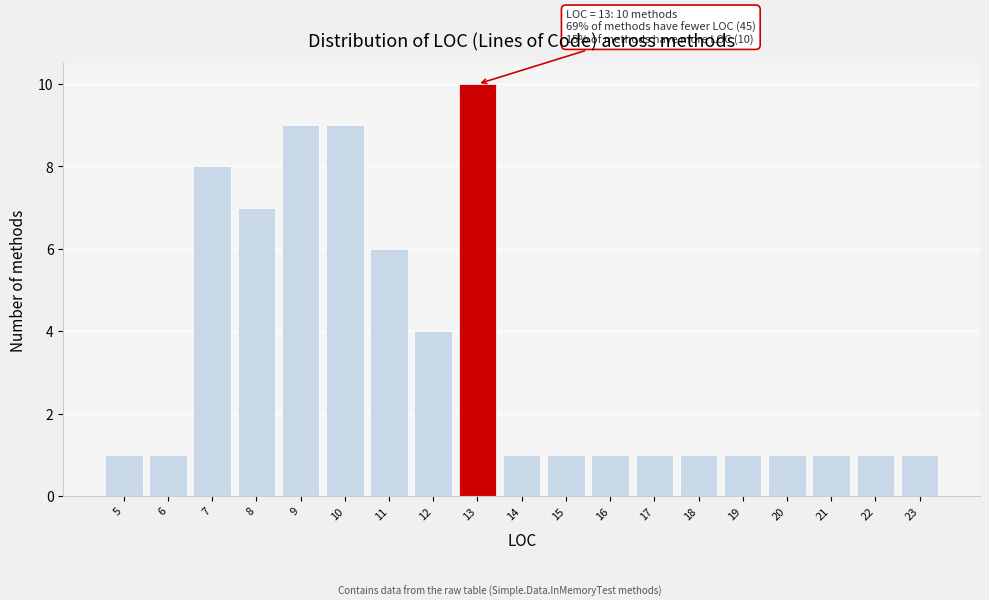

Which range on the x-axis has the tallest bar?

12.5 to 13.5